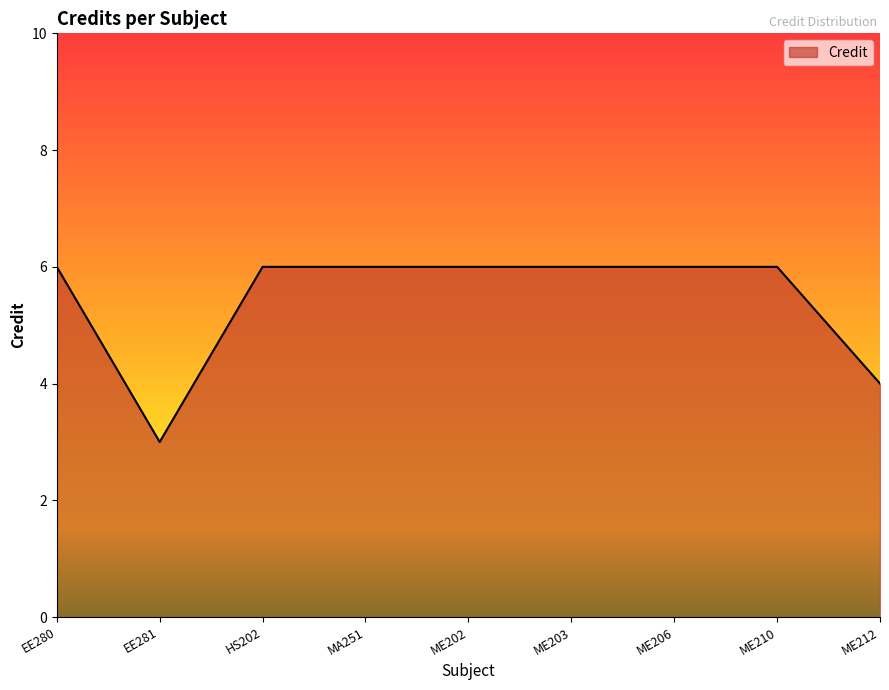

What is the sum of the values at ME202 and EE280?

12